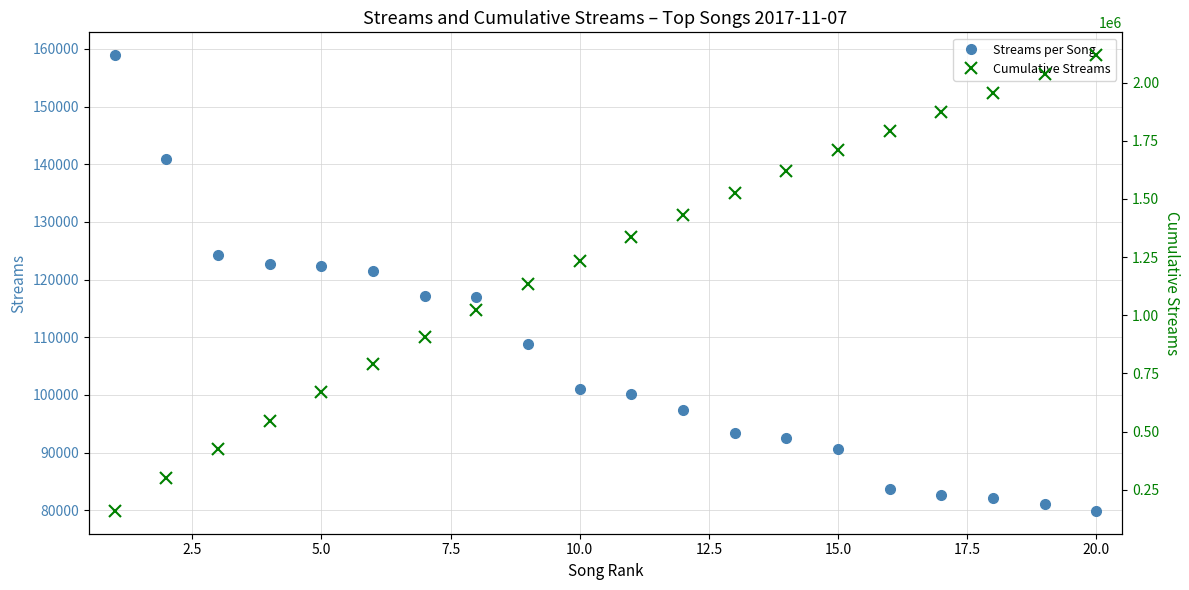

At 15.0, list the series in order from largest to smallest.

Cumulative Streams, Streams per Song